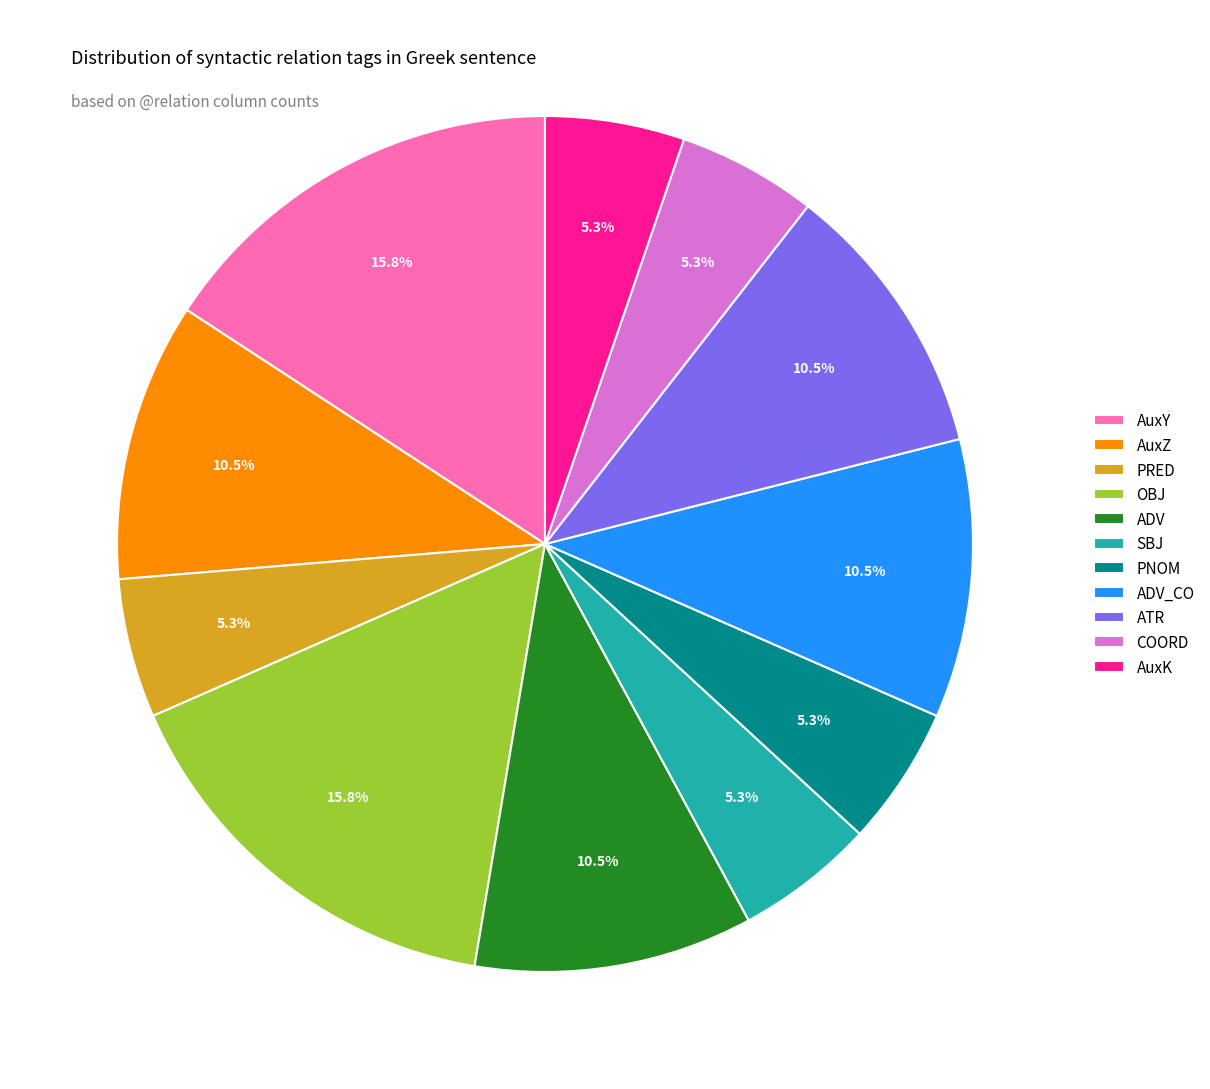

To the nearest percent, what percentage of the pie is AuxY?

16%